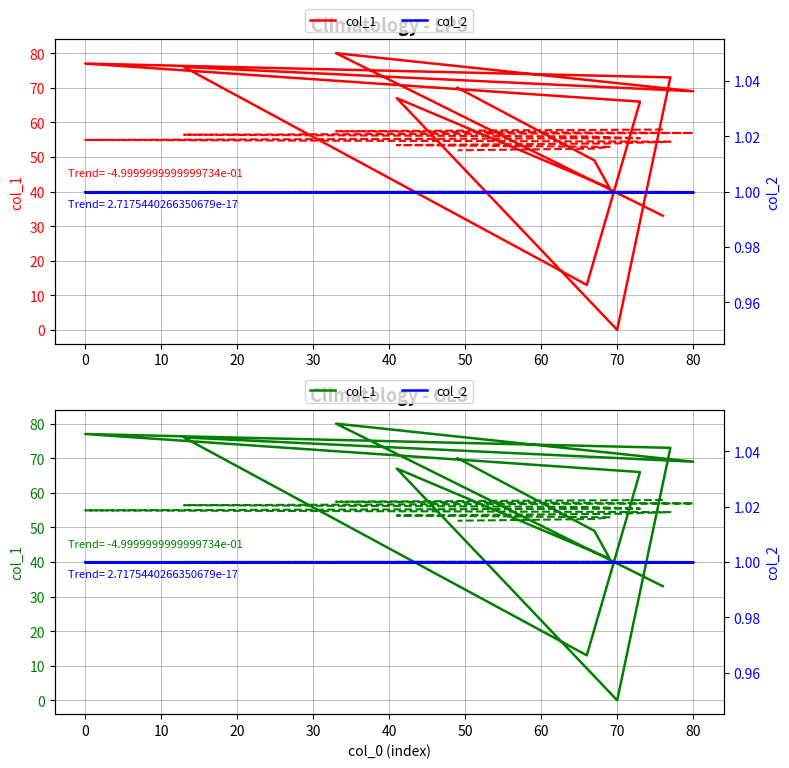

What is the sum of all col_2 values?

13.0